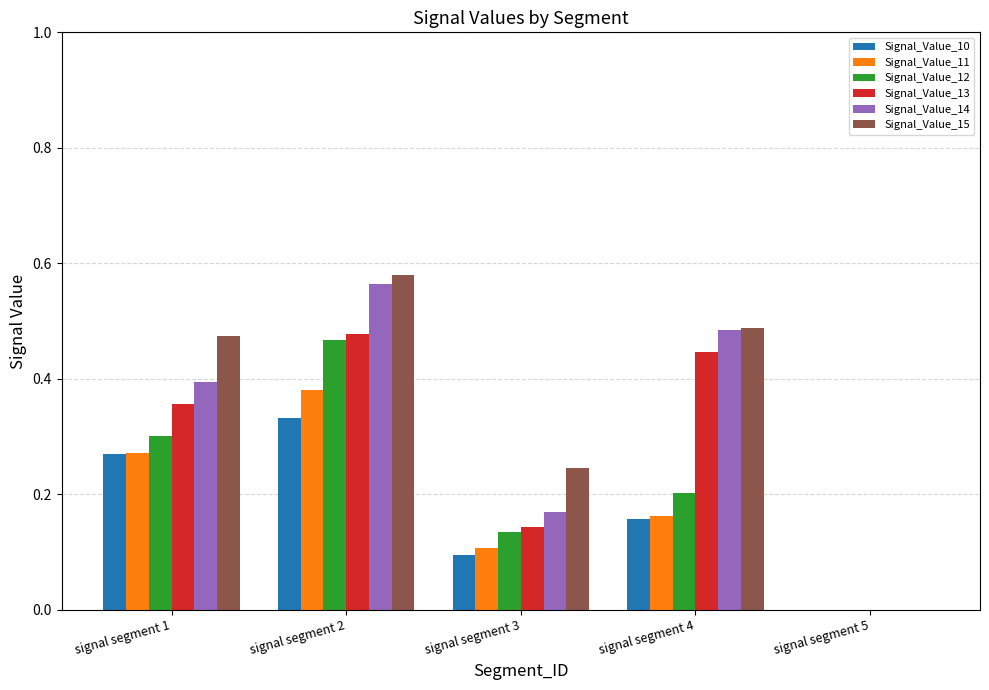

The Signal_Value_10 series shows 0.5 at signal segment 2. True or false?

False